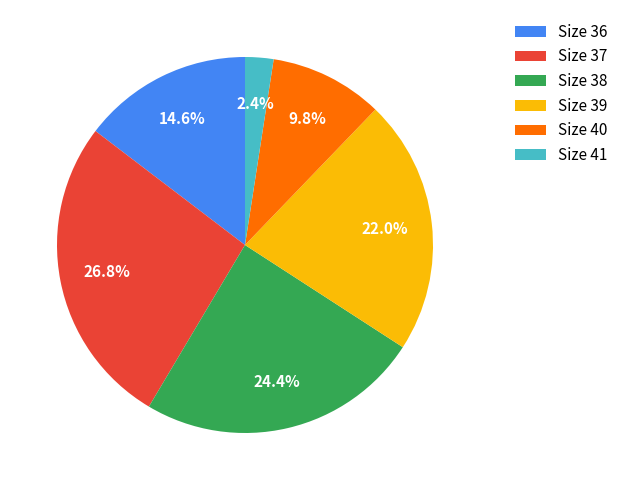

Which category has the biggest portion of the pie?

Size 37